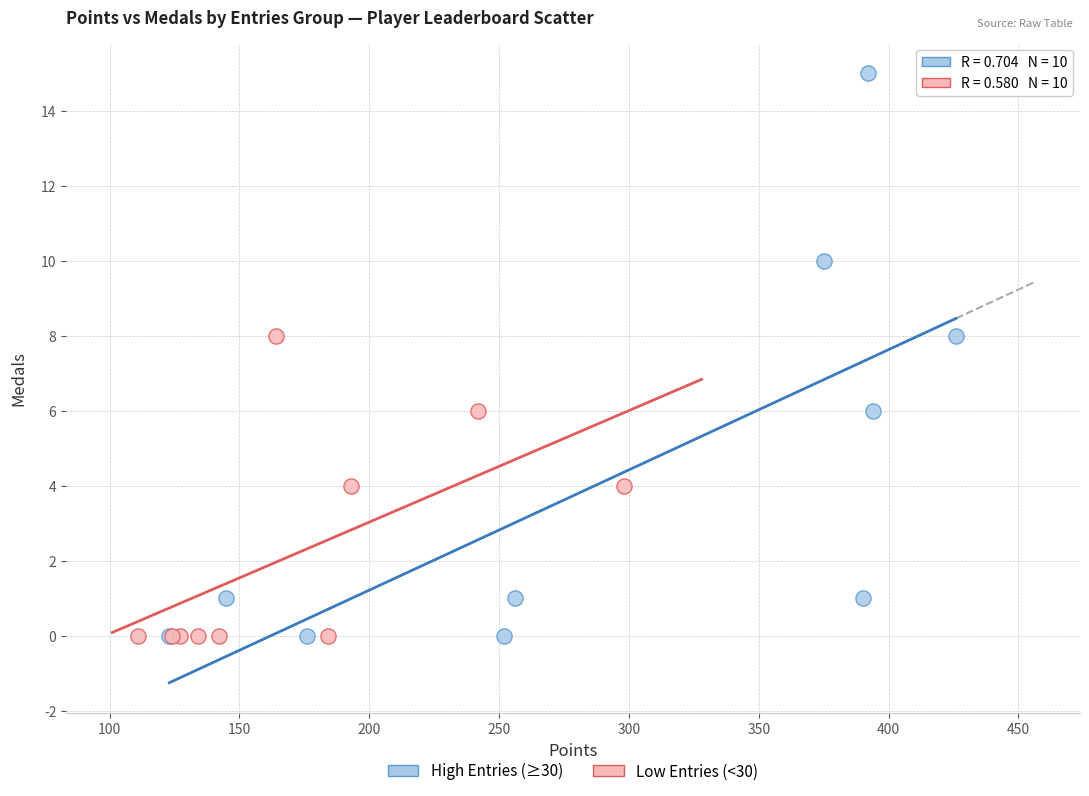

Which series has the largest Y range (max minus min)?

High Entries (≥30)